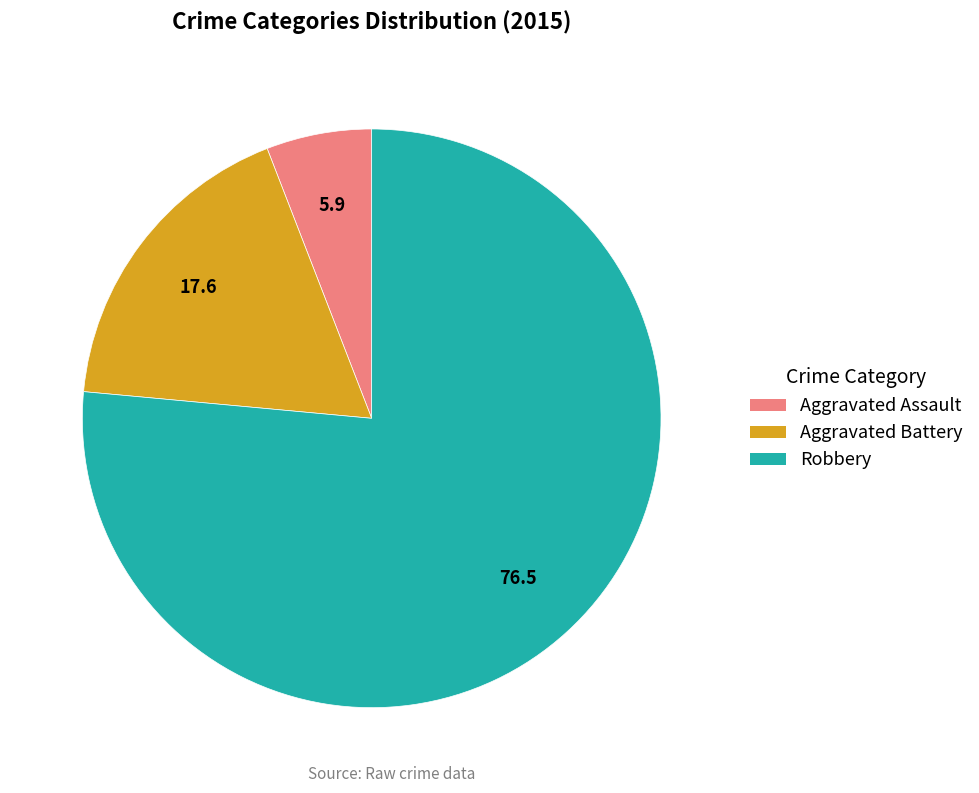

Which category has the biggest portion of the pie?

Robbery